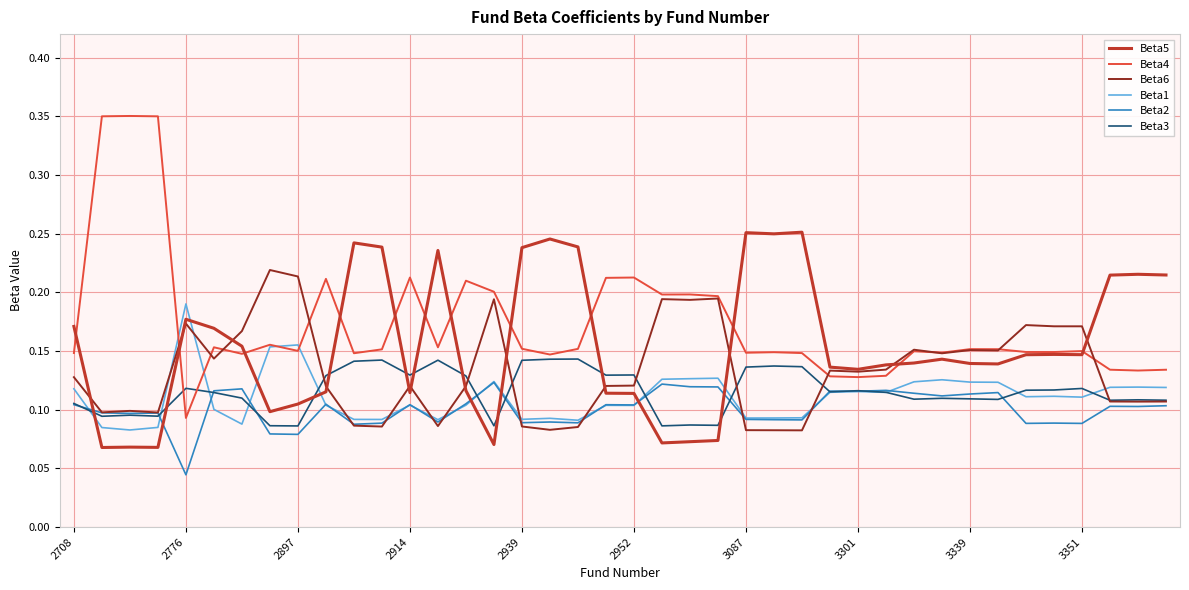

Which series has the widest spread of values?

Beta4